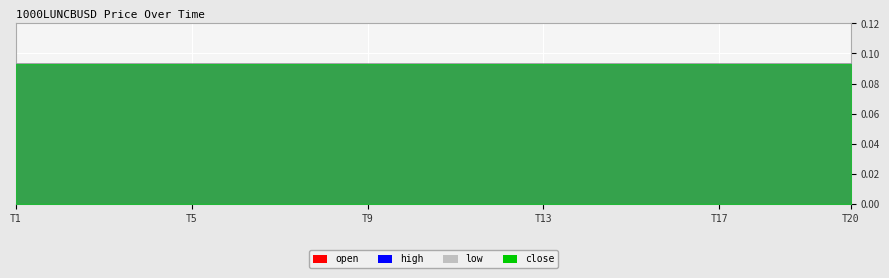

Reading left to right, what are all the values shown in this chart?

open: 1687478460000=0.1	1687478520000=0.1	1687478580000=0.1	1687478640000=0.1	1687478700000=0.1	1687478760000=0.1	1687478820000=0.1	1687478880000=0.1	1687478940000=0.1	1687479000000=0.1	1687479060000=0.1	1687479120000=0.1	1687479180000=0.1	1687479240000=0.1	1687479300000=0.1	1687479360000=0.1	1687479420000=0.1	1687479480000=0.1	1687479540000=0.1	1687479600000=0.1
high: 1687478460000=0.1	1687478520000=0.1	1687478580000=0.1	1687478640000=0.1	1687478700000=0.1	1687478760000=0.1	1687478820000=0.1	1687478880000=0.1	1687478940000=0.1	1687479000000=0.1	1687479060000=0.1	1687479120000=0.1	1687479180000=0.1	1687479240000=0.1	1687479300000=0.1	1687479360000=0.1	1687479420000=0.1	1687479480000=0.1	1687479540000=0.1	1687479600000=0.1
low: 1687478460000=0.1	1687478520000=0.1	1687478580000=0.1	1687478640000=0.1	1687478700000=0.1	1687478760000=0.1	1687478820000=0.1	1687478880000=0.1	1687478940000=0.1	1687479000000=0.1	1687479060000=0.1	1687479120000=0.1	1687479180000=0.1	1687479240000=0.1	1687479300000=0.1	1687479360000=0.1	1687479420000=0.1	1687479480000=0.1	1687479540000=0.1	1687479600000=0.1
close: 1687478460000=0.1	1687478520000=0.1	1687478580000=0.1	1687478640000=0.1	1687478700000=0.1	1687478760000=0.1	1687478820000=0.1	1687478880000=0.1	1687478940000=0.1	1687479000000=0.1	1687479060000=0.1	1687479120000=0.1	1687479180000=0.1	1687479240000=0.1	1687479300000=0.1	1687479360000=0.1	1687479420000=0.1	1687479480000=0.1	1687479540000=0.1	1687479600000=0.1
volume: 1687478460000=0.0	1687478520000=0.0	1687478580000=0.0	1687478640000=0.0	1687478700000=0.0	1687478760000=0.0	1687478820000=0.0	1687478880000=0.0	1687478940000=0.0	1687479000000=0.0	1687479060000=0.0	1687479120000=0.0	1687479180000=0.0	1687479240000=0.0	1687479300000=0.0	1687479360000=0.0	1687479420000=0.0	1687479480000=0.0	1687479540000=0.0	1687479600000=0.0